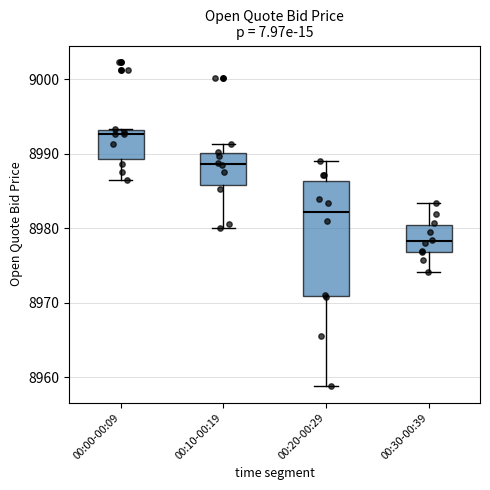

Reading left to right, transcribe this box plot: for each box, give where its median line is, the range the box spans, and where its two whiskers end, as read against the y-axis. The values are not printed on the chart, so give them approximately, as read against the axis.

00:00-00:09: median 8993 (just below the box's upper edge), box 8989 to 8993, whiskers 8986 to 8993
00:10-00:19: median 8989, box 8986 to 8990, whiskers 8980 to 8991
00:20-00:29: median 8982, box 8971 to 8986, whiskers 8959 to 8989
00:30-00:39: median 8978, box 8977 to 8980, whiskers 8974 to 8983